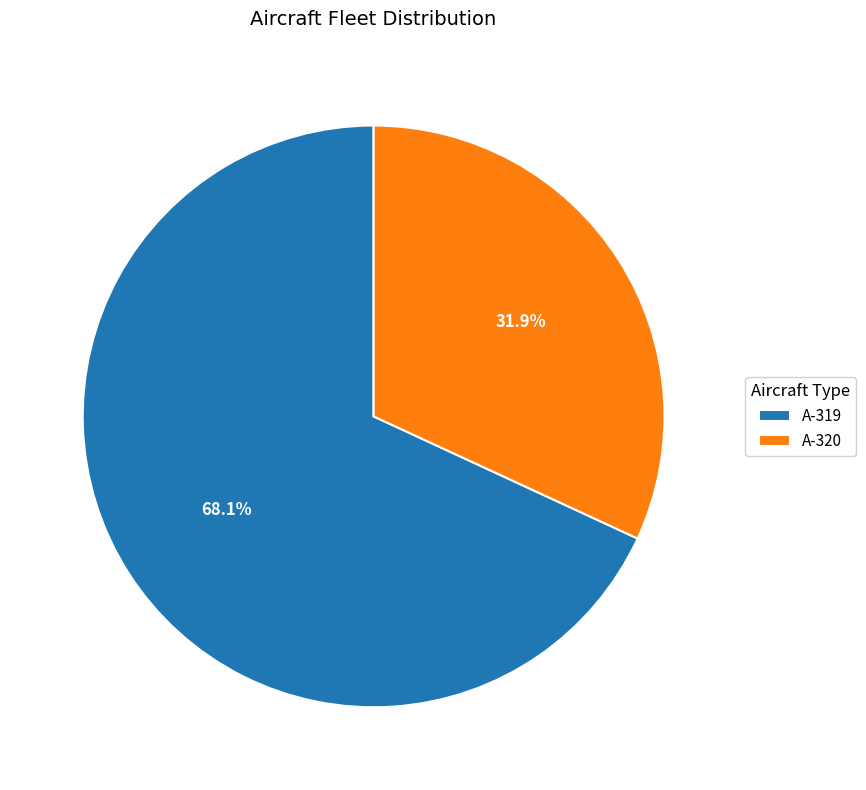

Which has a higher value, А-319 or А-320?

А-319